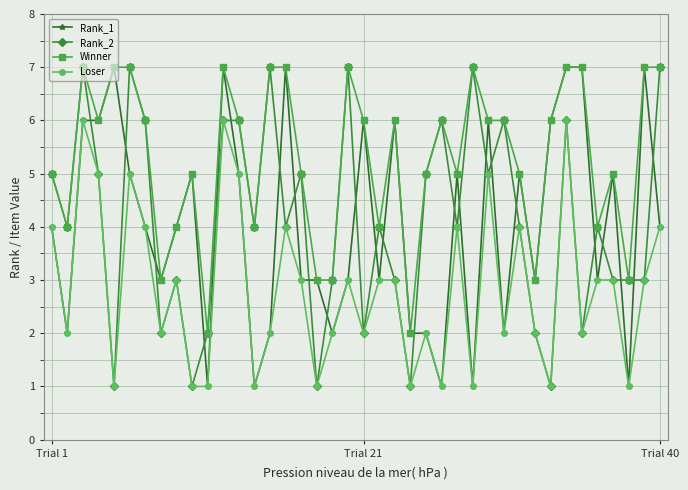

How many Loser values are between 2 and 4?

23